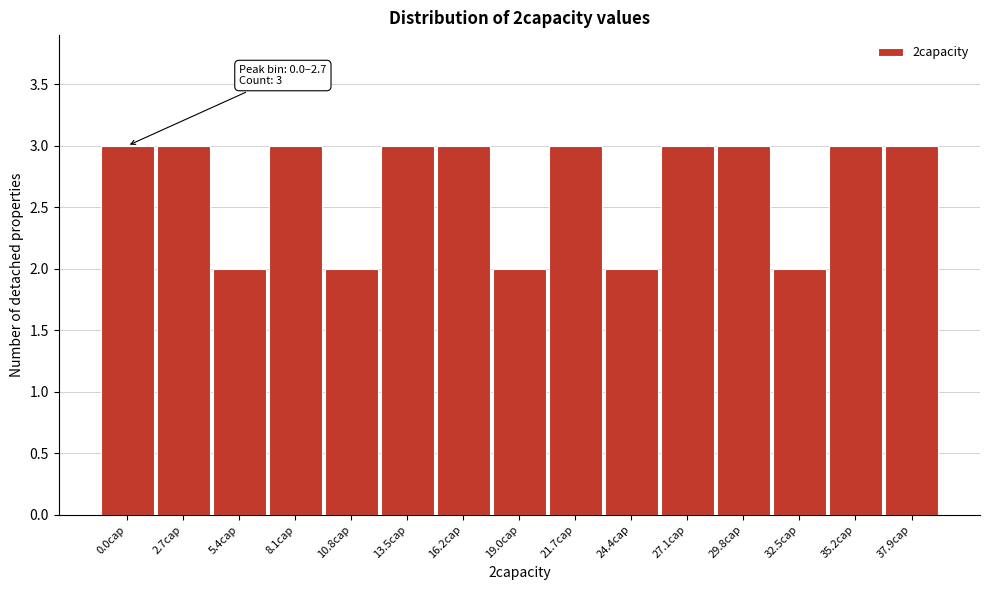

Reading left to right, what are all the values shown in this chart?

0.0cap=3	2.7cap=3	5.4cap=2	8.1cap=3	10.8cap=2	13.5cap=3	16.2cap=3	19.0cap=2	21.7cap=3	24.4cap=2	27.1cap=3	29.8cap=3	32.5cap=2	35.2cap=3	37.9cap=3